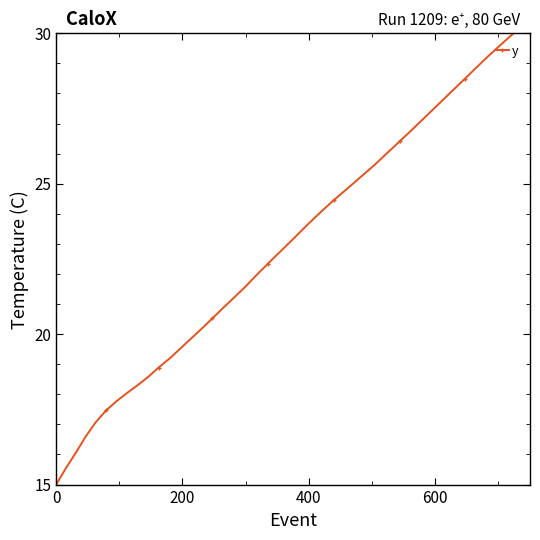

What is the value of the 20th point from the left?

21.9